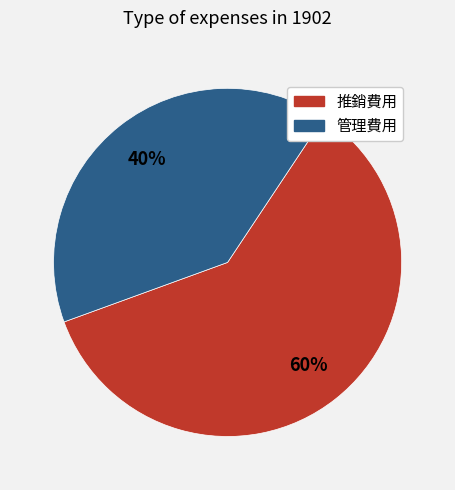

Combined, do 推銷費用 and 管理費用 account for over 50%?

Yes